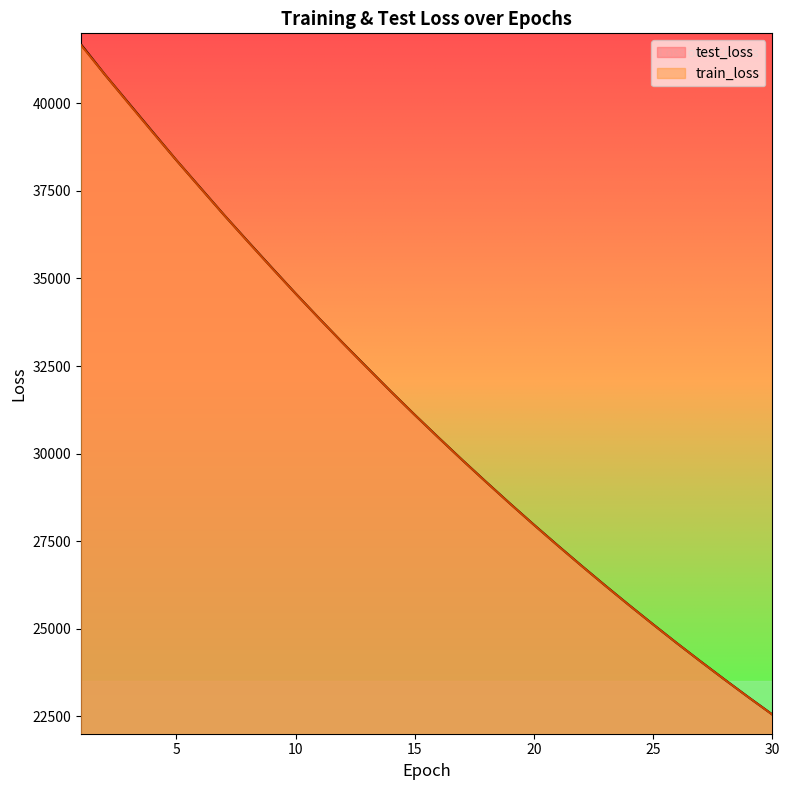

The value of test_loss at 8 is 36057.6. True or false?

True